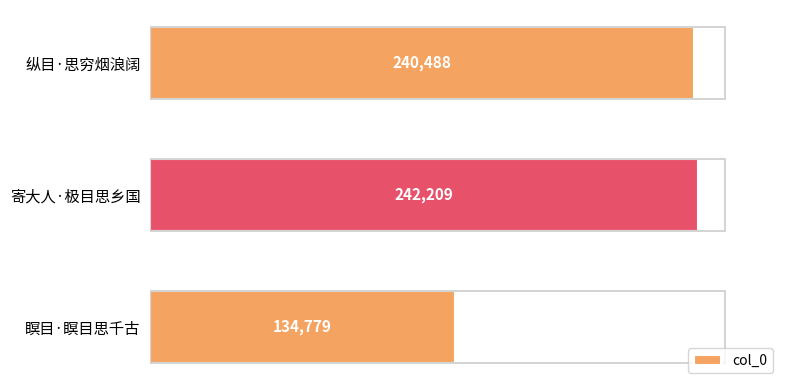

True or false: the data shows 240488 at 纵目·思穷烟浪阔.

True